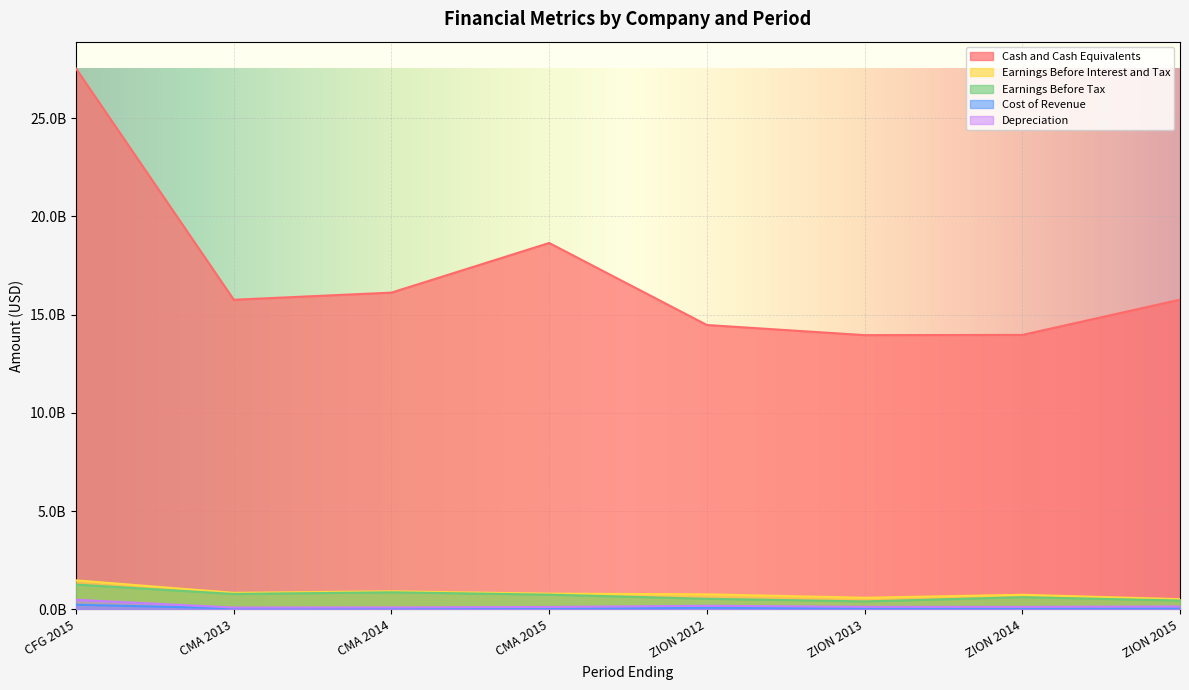

What are all the series names shown in the legend?

Cash and Cash Equivalents, Earnings Before Interest and Tax, Earnings Before Tax, Cost of Revenue, Depreciation